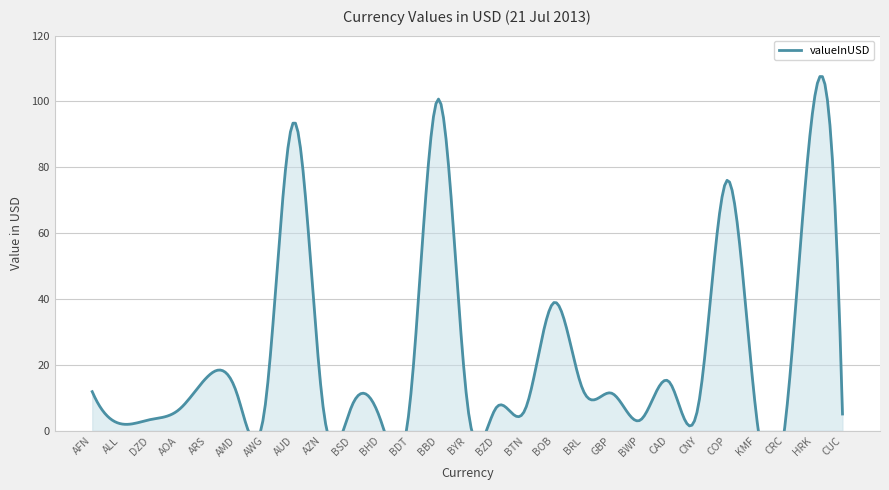

What is the smallest value displayed?

1.1